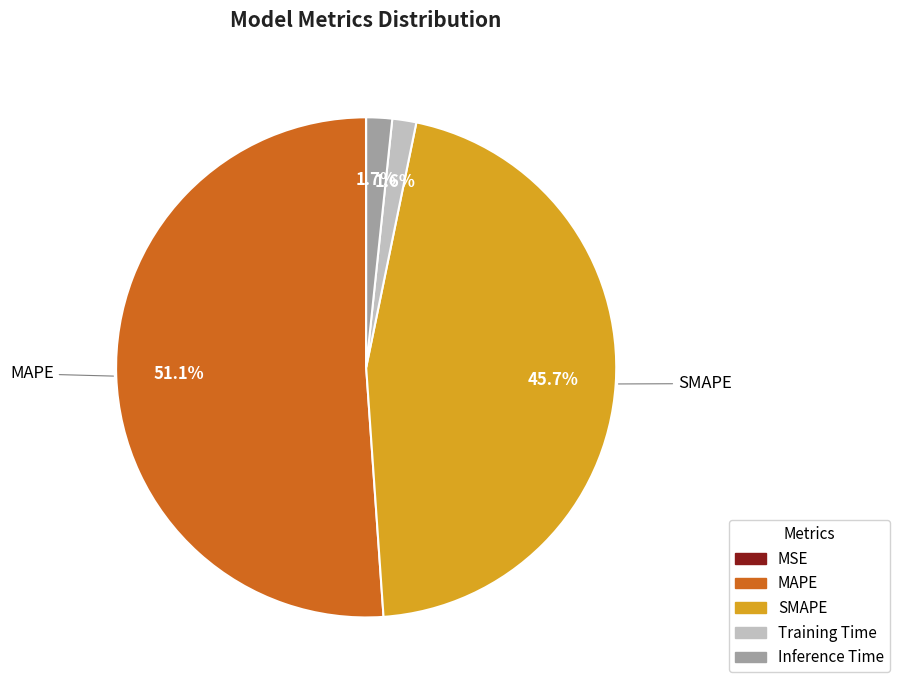

The SMAPE slice represents 46% of the pie. True or false?

True